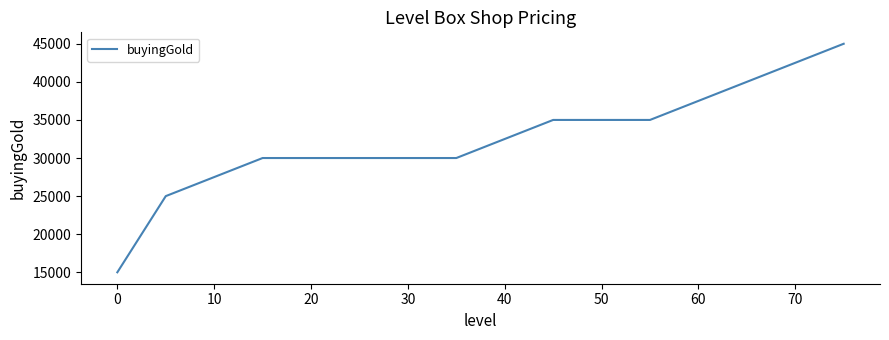

What is the greatest value displayed?

45000